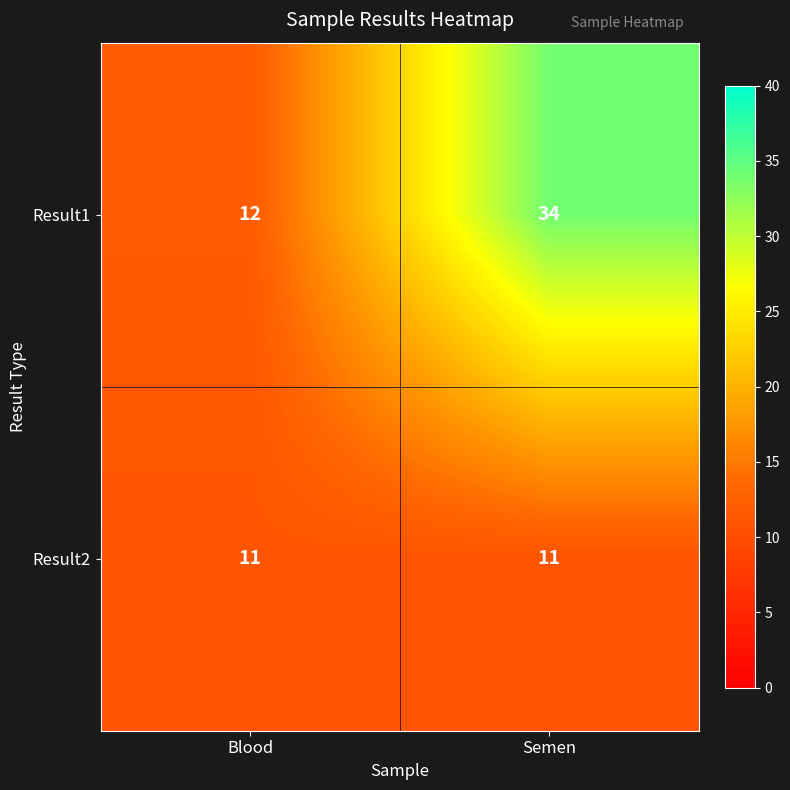

What is the sum of all Result1 values?

46